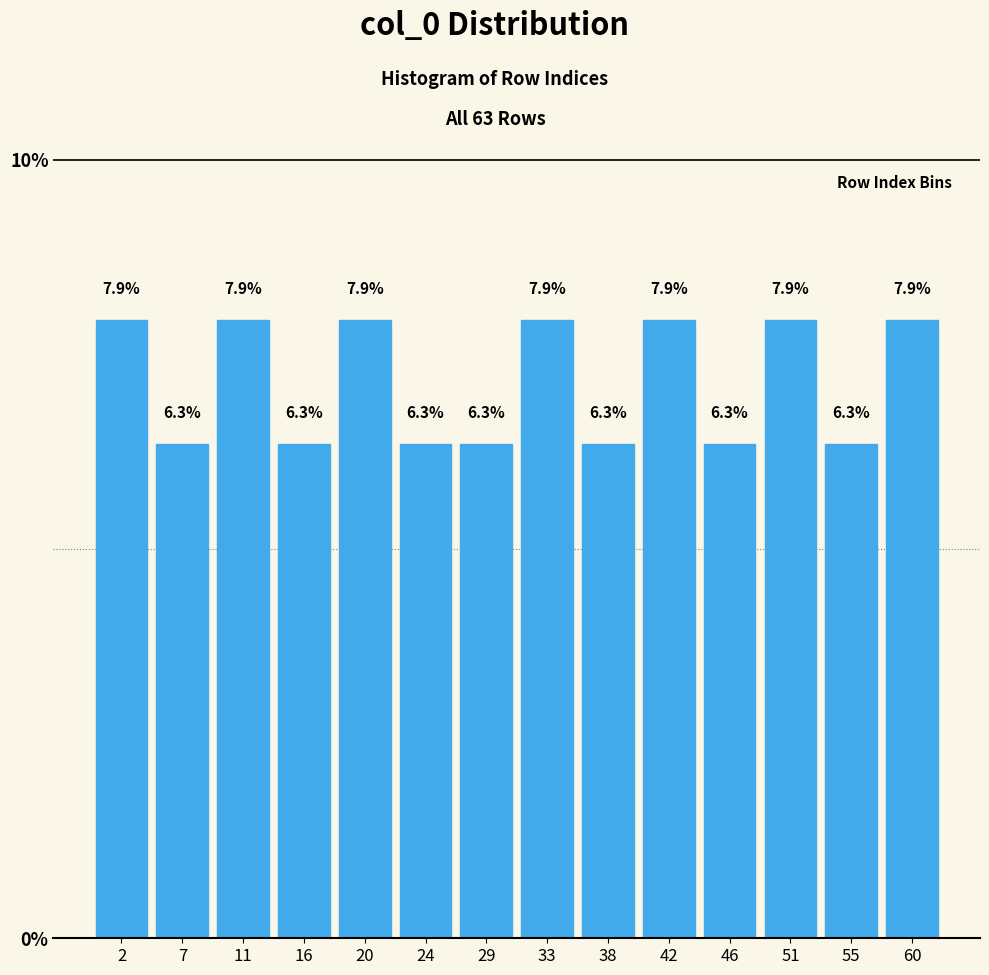

Reading left to right, transcribe this chart: for each bar, give the range it covers on the x-axis and its height. The bar edges are not printed on the chart, so give them approximately, as read against the axis.

0.0 to 4.5: 7.9
4.5 to 9.0: 6.3
9.0 to 13.5: 7.9
13.5 to 17.5: 6.3
17.5 to 22.0: 7.9
22.0 to 26.5: 6.3
26.5 to 31.0: 6.3
31.0 to 35.5: 7.9
35.5 to 40.0: 6.3
40.0 to 44.5: 7.9
44.5 to 48.5: 6.3
48.5 to 53.0: 7.9
53.0 to 57.5: 6.3
57.5 to 62.0: 7.9